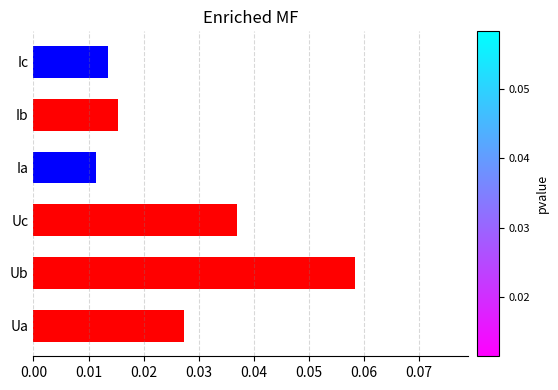

List the labels in order of value, smallest first.

Ia, Ic, Ib, Ua, Uc, Ub